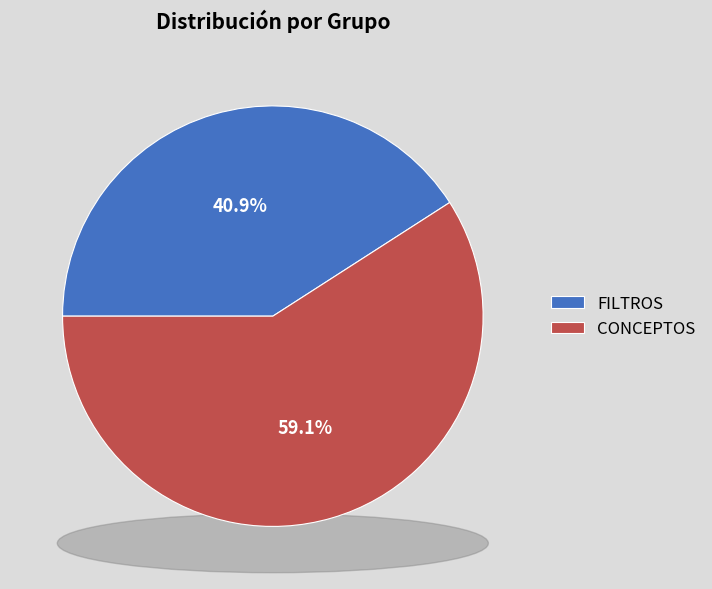

What is the ratio of the value at FILTROS to the value at CONCEPTOS?

0.7